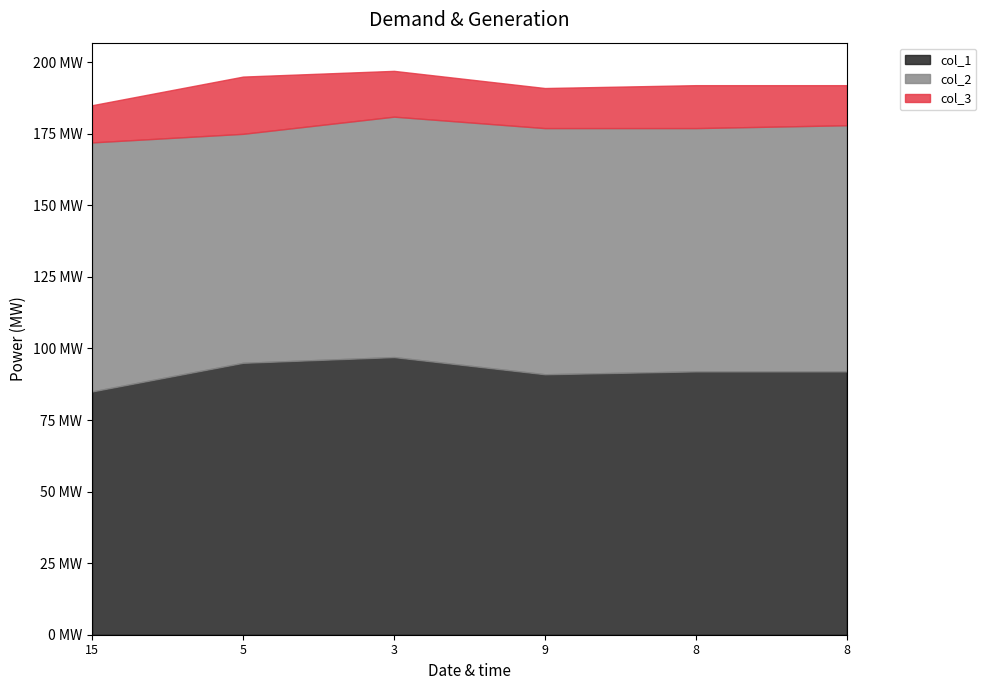

Which label corresponds to the smallest value in the chart?

15